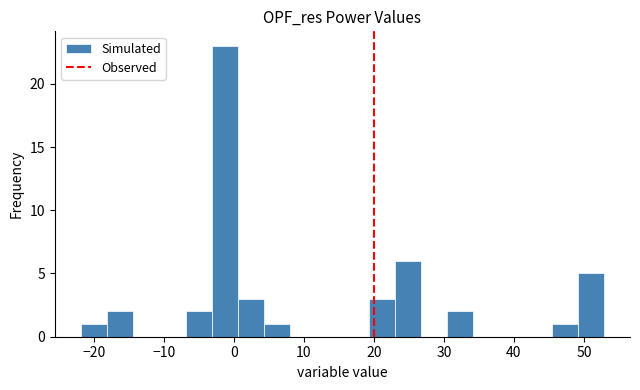

Read against the x-axis, roughly where is the centre of the tallest bar?

-1